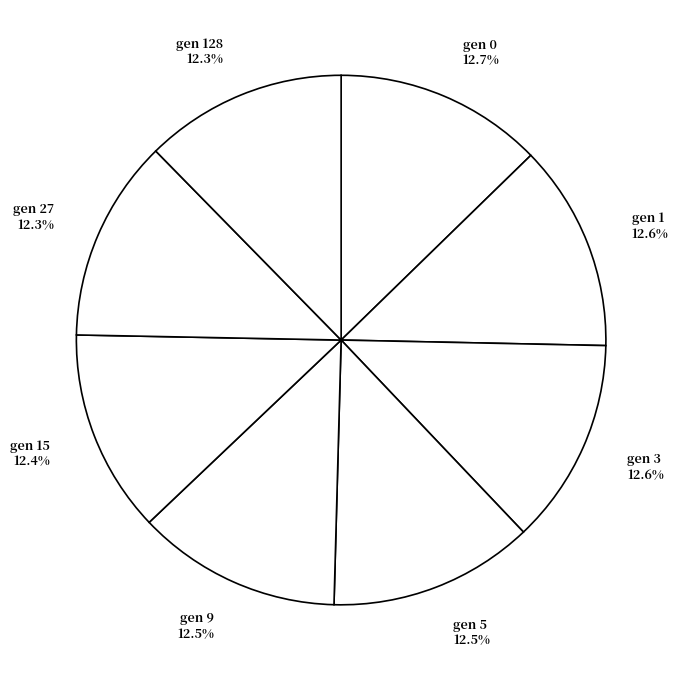

Combined, do gen 5 12.5% and gen 15 12.4% account for over 50%?

No